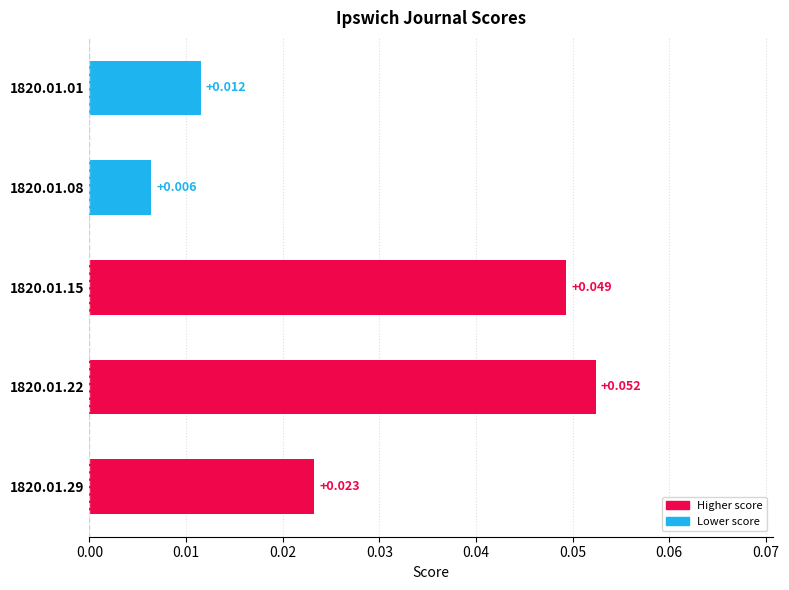

Are the bars grouped side by side (vs. stacked)?

No